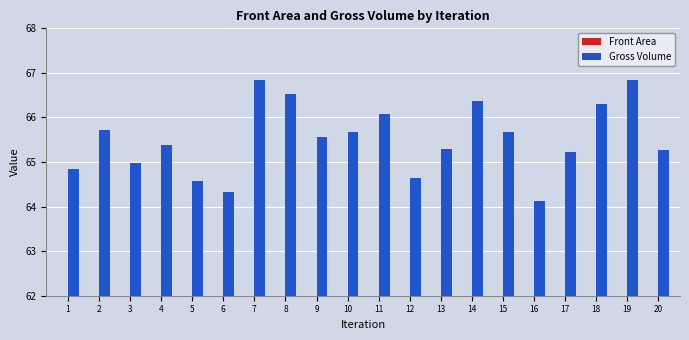

Reading left to right, transcribe all the data shown in this chart.

Front Area: 25.7	26.1	25.8	25.9	25.6	25.5	26.5	26.4	26.0	26.1	26.2	25.7	25.9	26.3	26.1	25.4	25.9	26.3	26.5	25.9
Gross Volume: 64.8	65.7	65.0	65.4	64.6	64.3	66.8	66.5	65.6	65.7	66.1	64.6	65.3	66.4	65.7	64.1	65.2	66.3	66.8	65.3